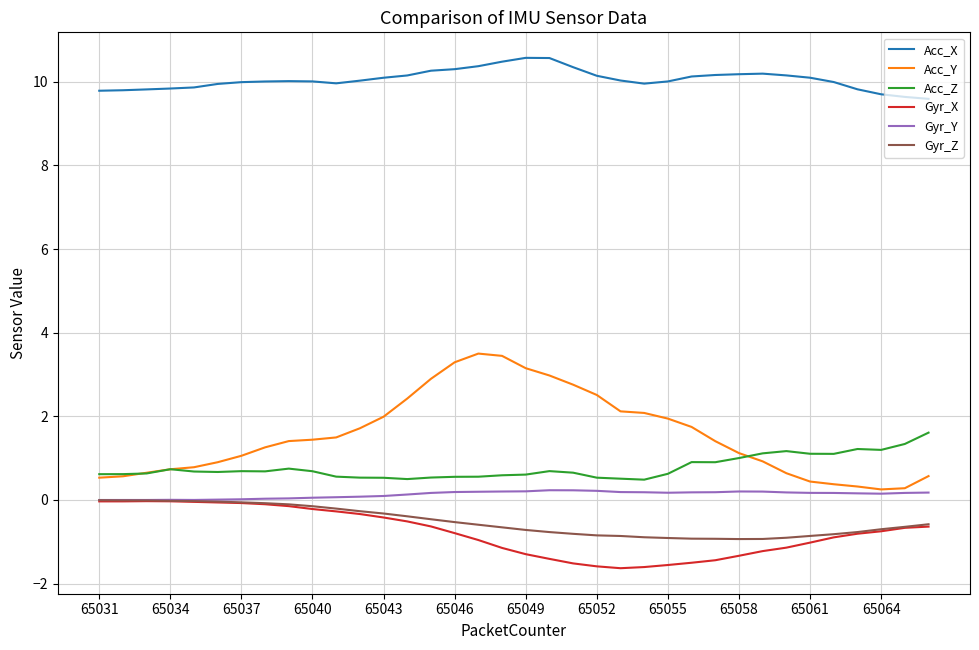

What is the minimum value for Gyr_X?

-1.6